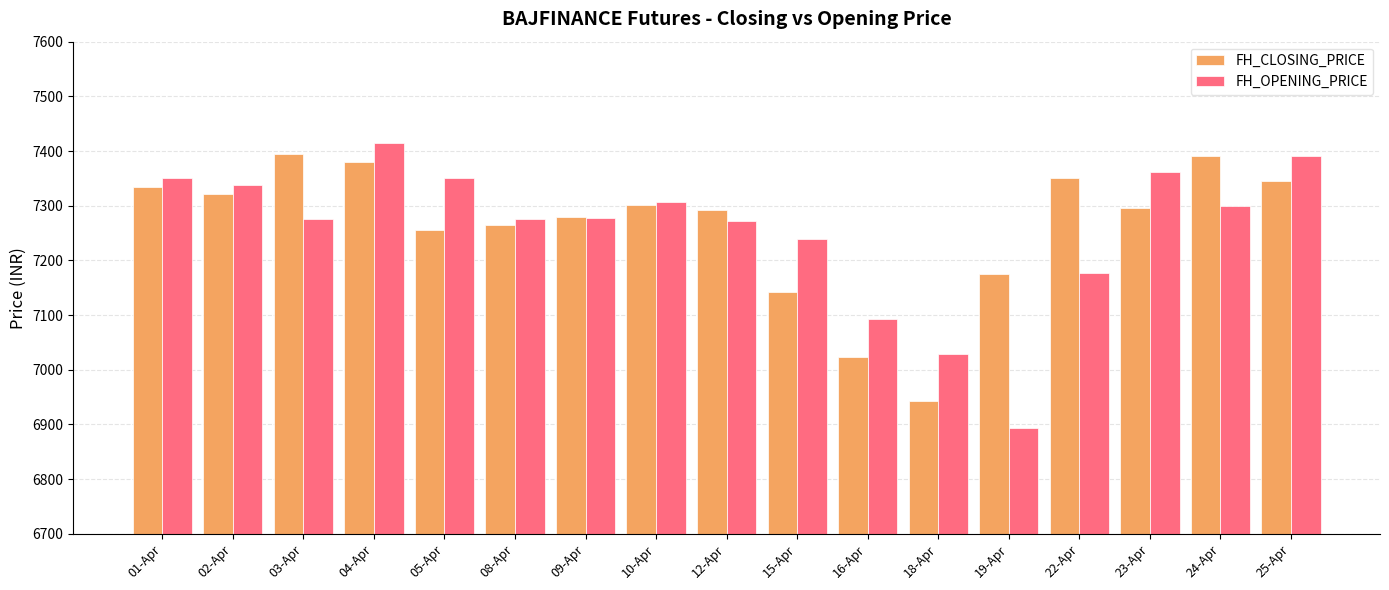

Is the value of FH_CLOSING_PRICE at 04-Apr greater than the value of FH_OPENING_PRICE at 01-Apr?

Yes